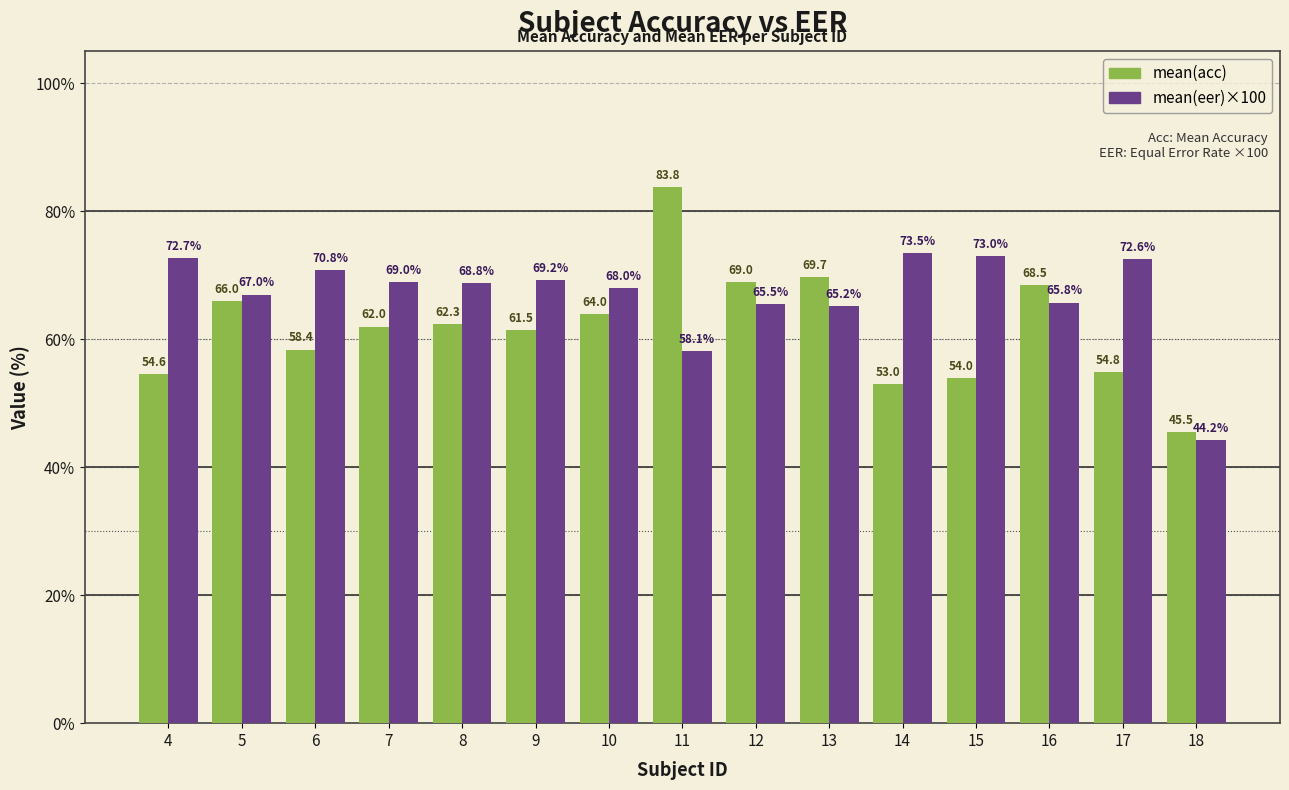

What is the total value across all series at 7?

131.0